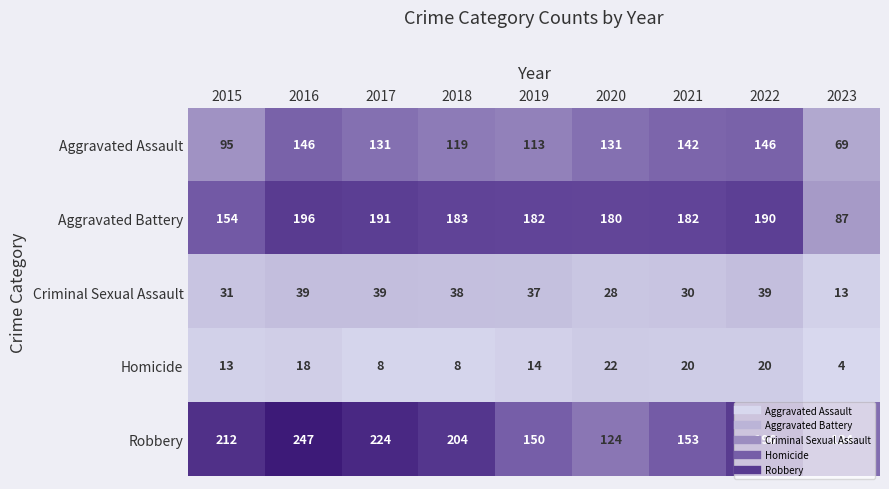

Which series has the largest range (max minus min)?

Robbery